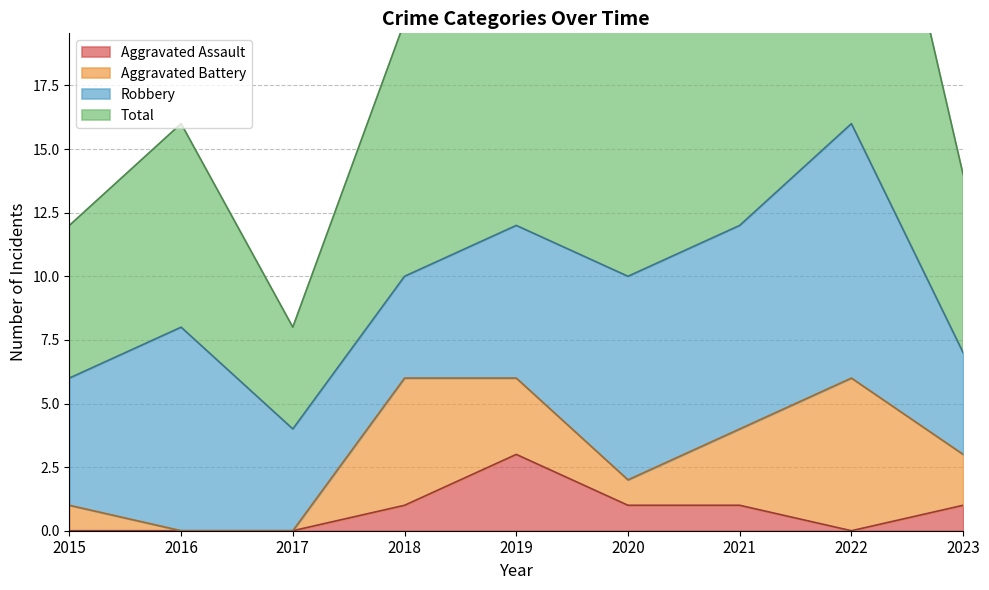

What is the approximate value of Total at 2019, to the nearest 10?

20